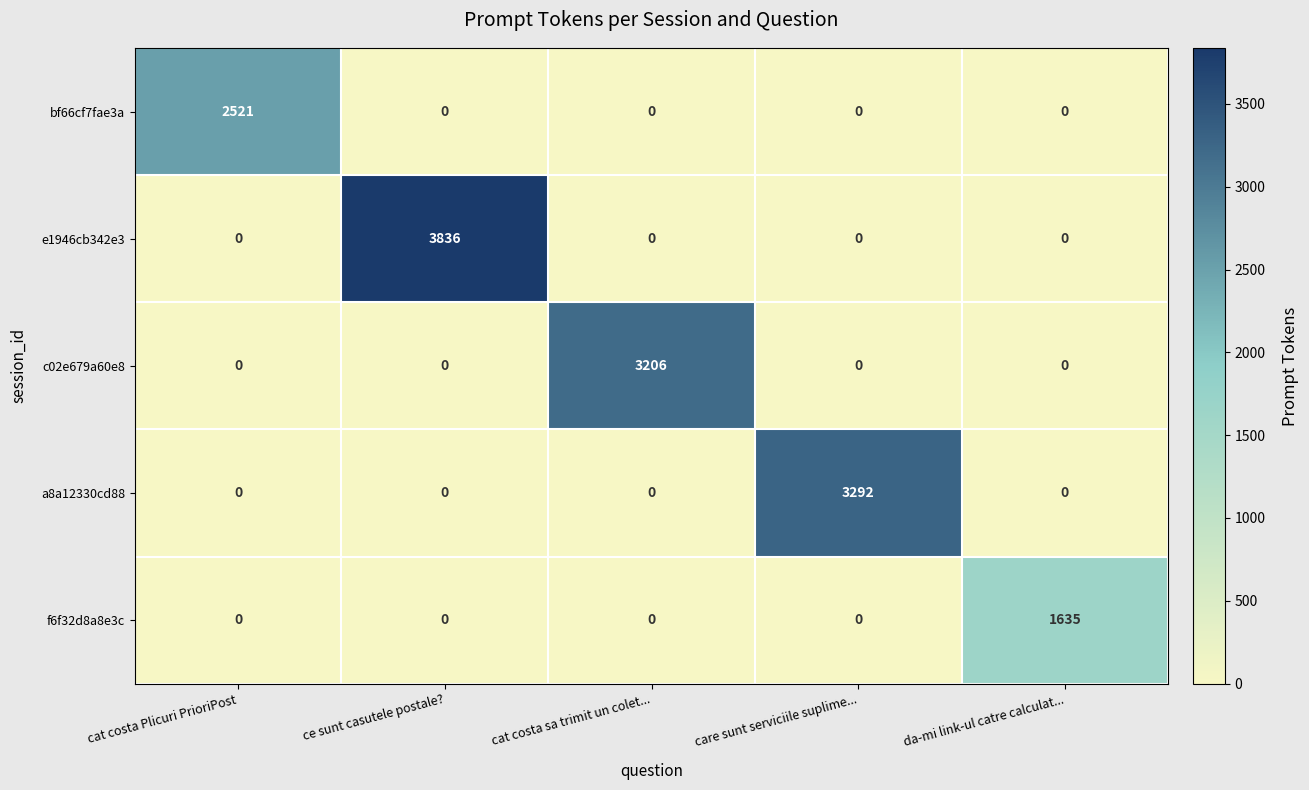

True or false: f6f32d8a8e3c has a value of -963 at ce sunt casutele postale?.

False